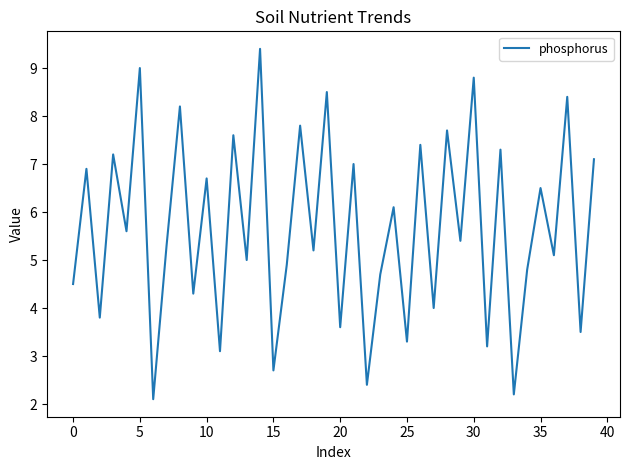

What is the difference between the maximum and minimum values?

7.3